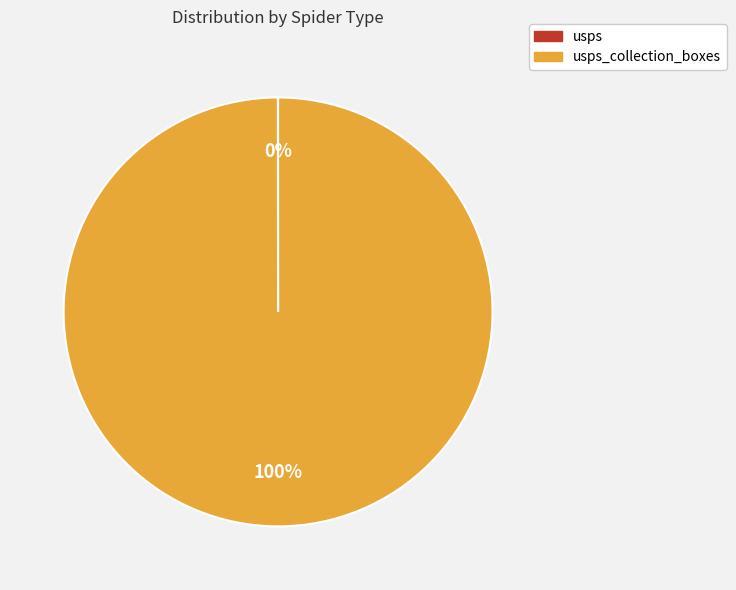

Is there any slice that represents more than half of the pie?

Yes